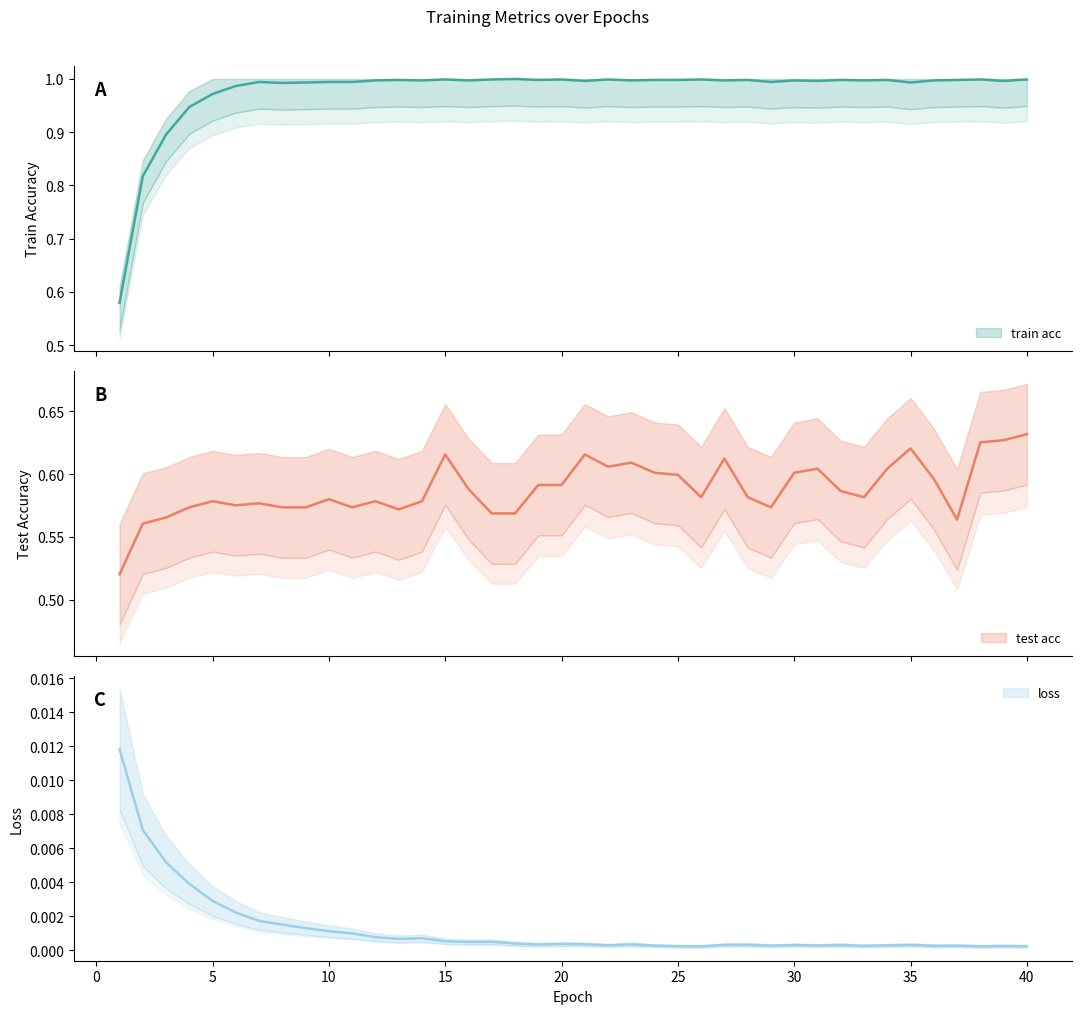

True or false: test acc and loss cross at least once.

False